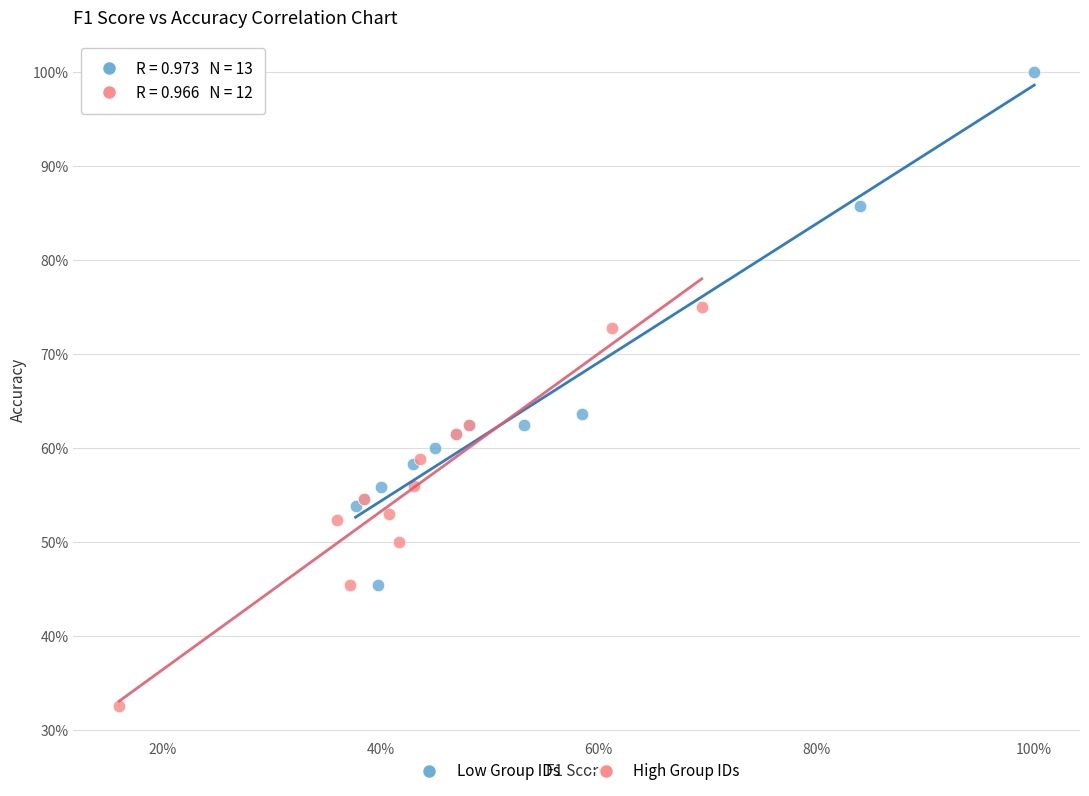

What are all the series names shown in the legend?

Low Group IDs, High Group IDs